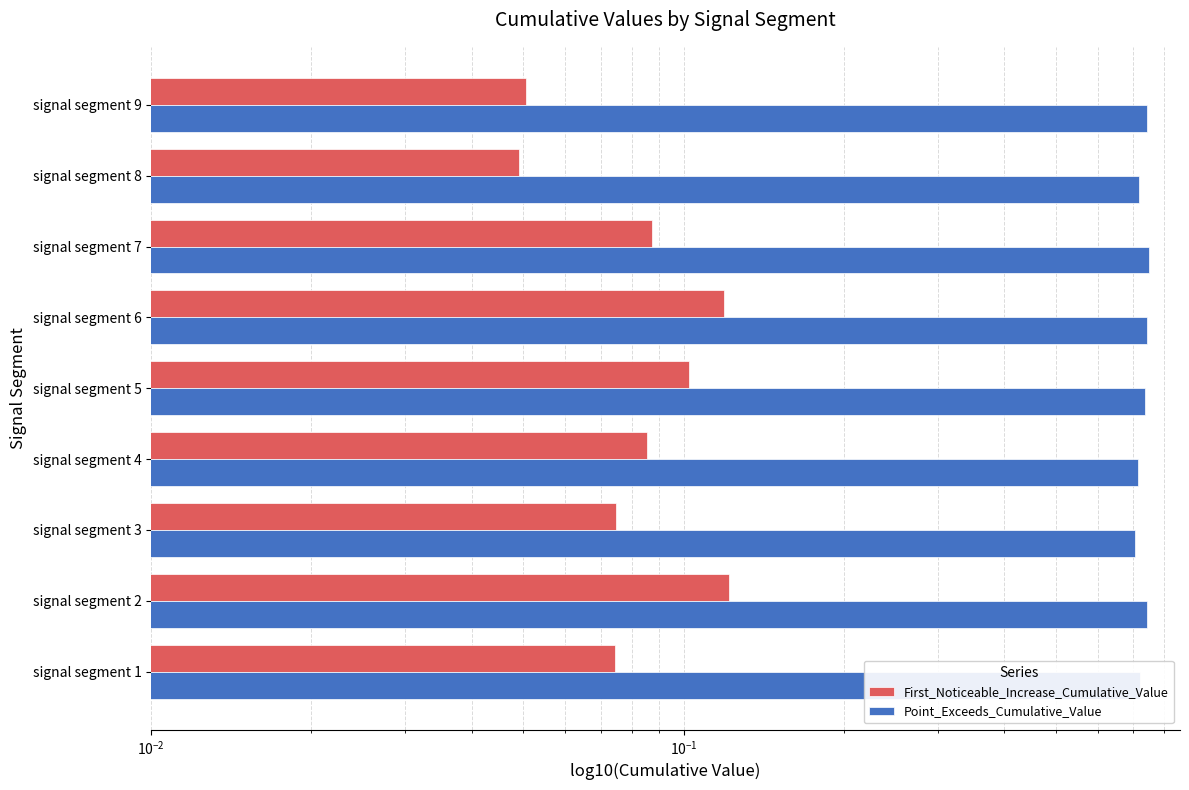

How many distinct data groups are displayed?

2